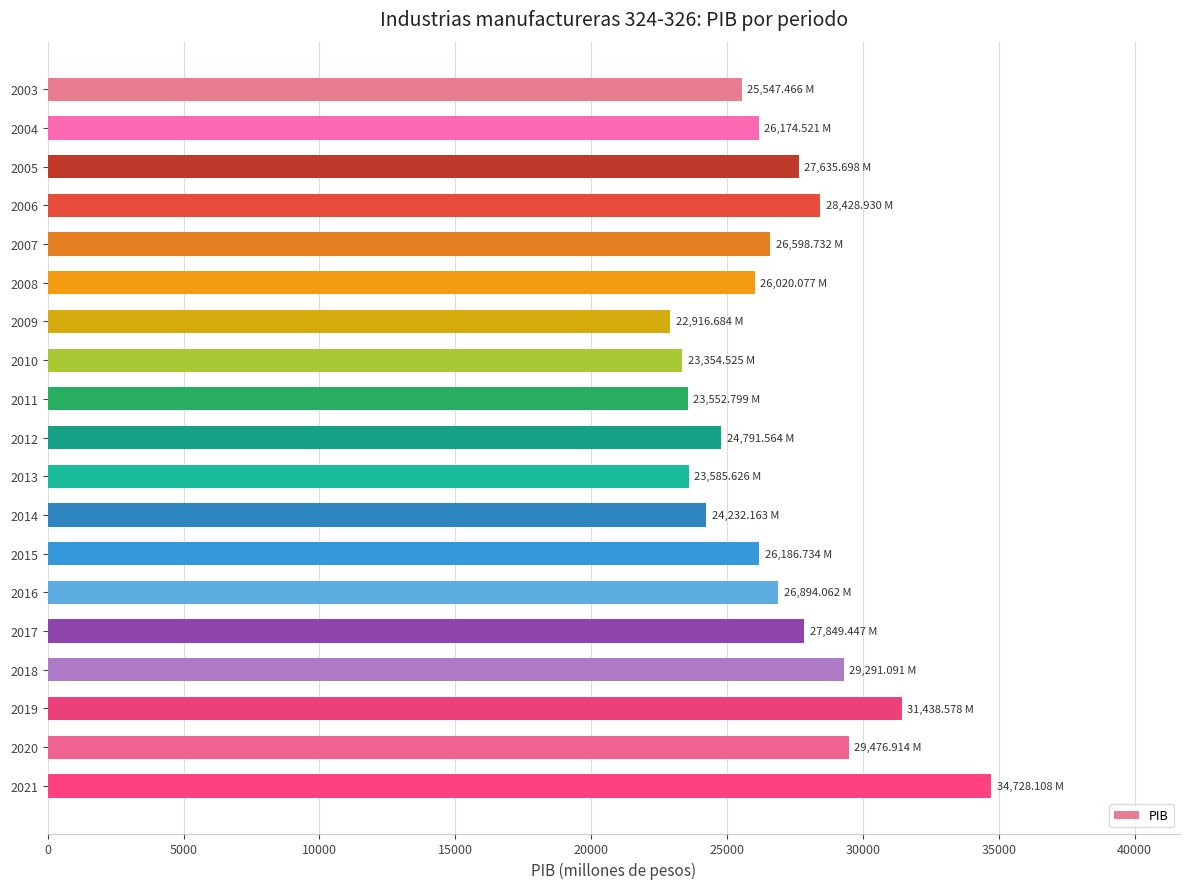

What is the greatest value displayed?

34728.1